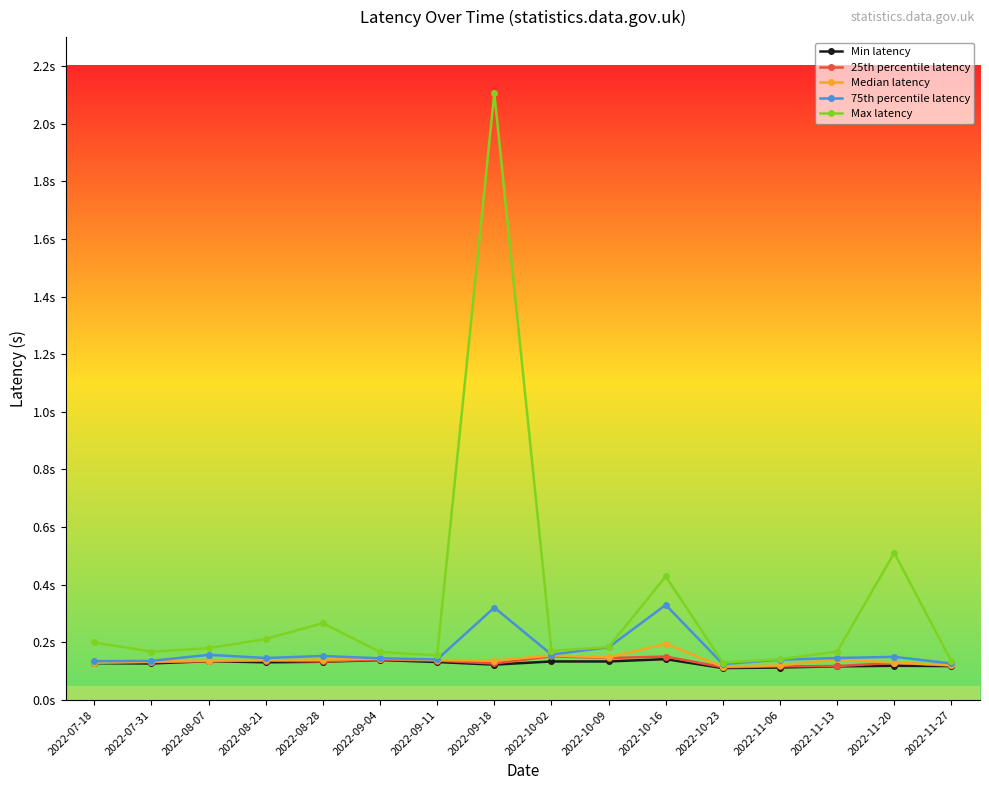

What is the maximum value for 75th percentile latency?

0.3